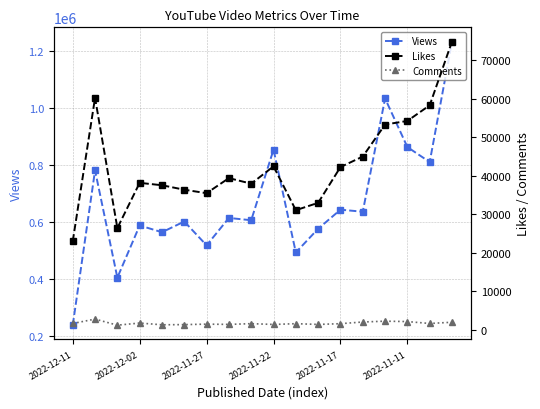

Reading right to left, transcribe all the data shown in this chart.

Views: 1233524	810663	863218	1033626	636398	643604	576676	493520	854222	606569	614559	518493	602076	564532	588206	405064	781371	238405
Likes: 74788	58239	54183	53246	44943	42212	32934	31020	42399	37900	39348	35431	36335	37493	38118	26382	60185	22958
Comments: 1947	1628	2122	2224	2012	1574	1381	1574	1375	1581	1388	1454	1334	1287	1739	1185	2765	1627